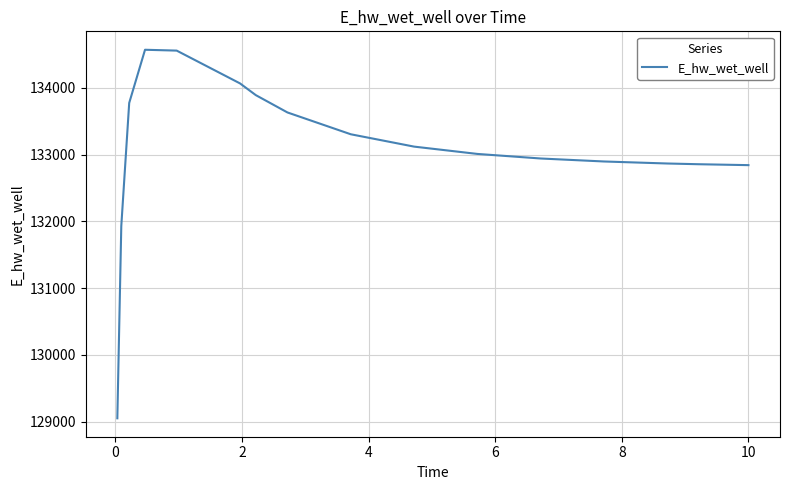

What is the difference between the maximum and minimum values?

5520.8